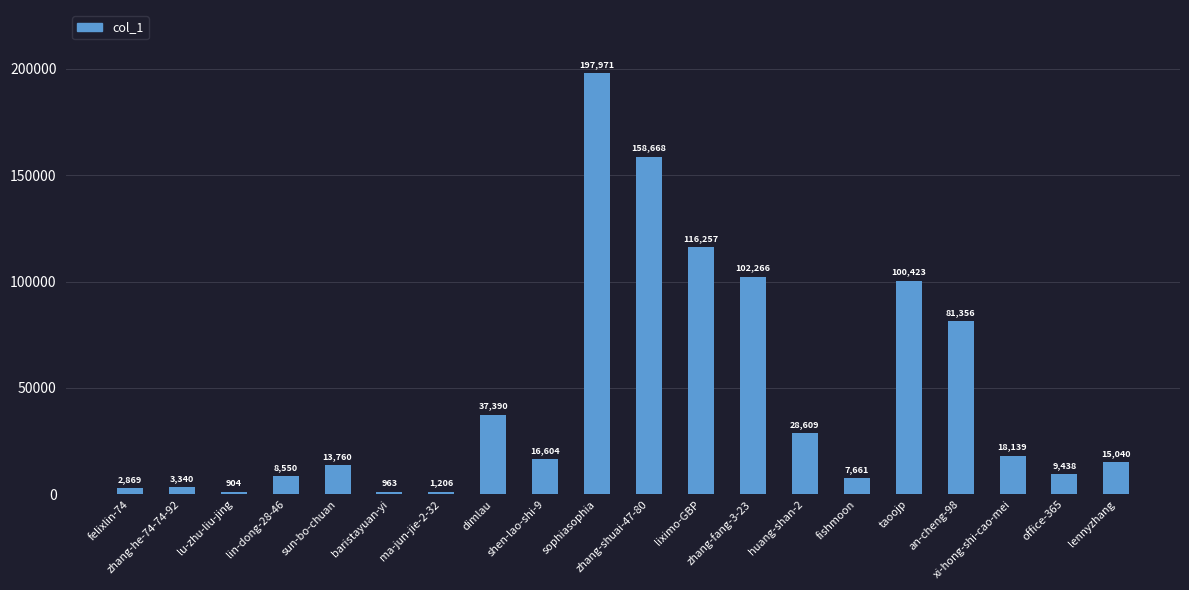

What position from the left is xi-hong-shi-cao-mei?

18